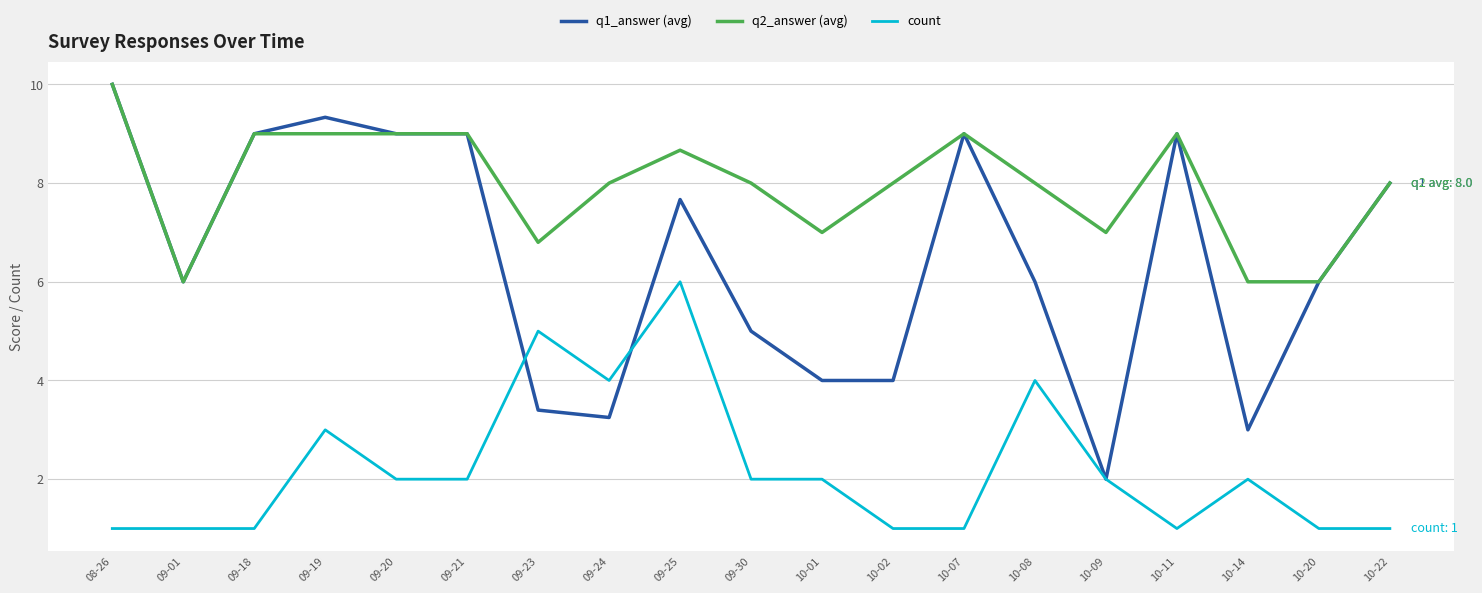

List the series in order of their overall mean, highest first.

q2_answer (avg), q1_answer (avg), count